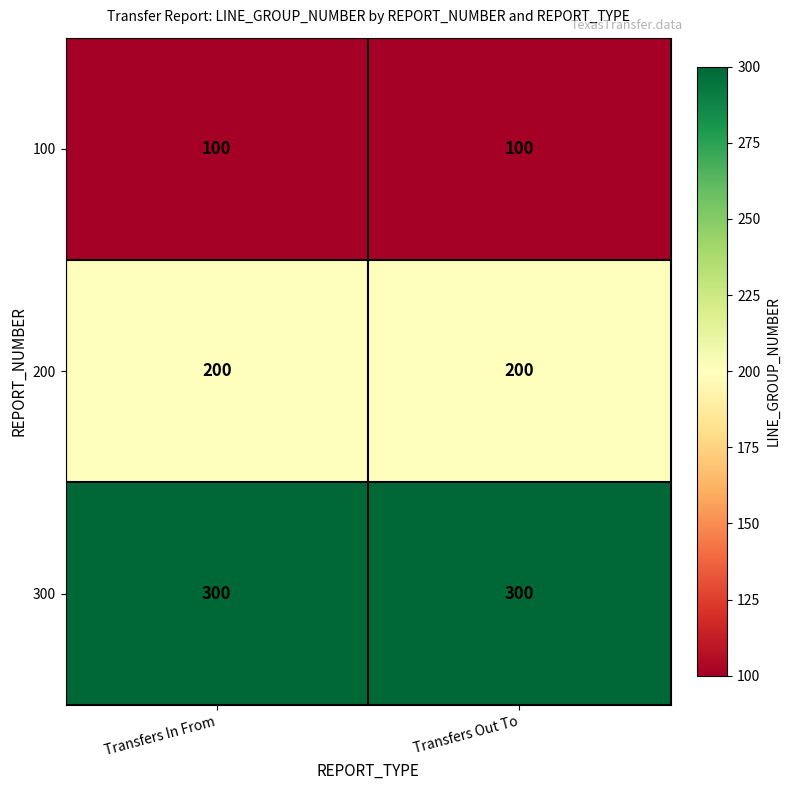

At Transfers Out To, list the series in order from largest to smallest.

300, 200, 100